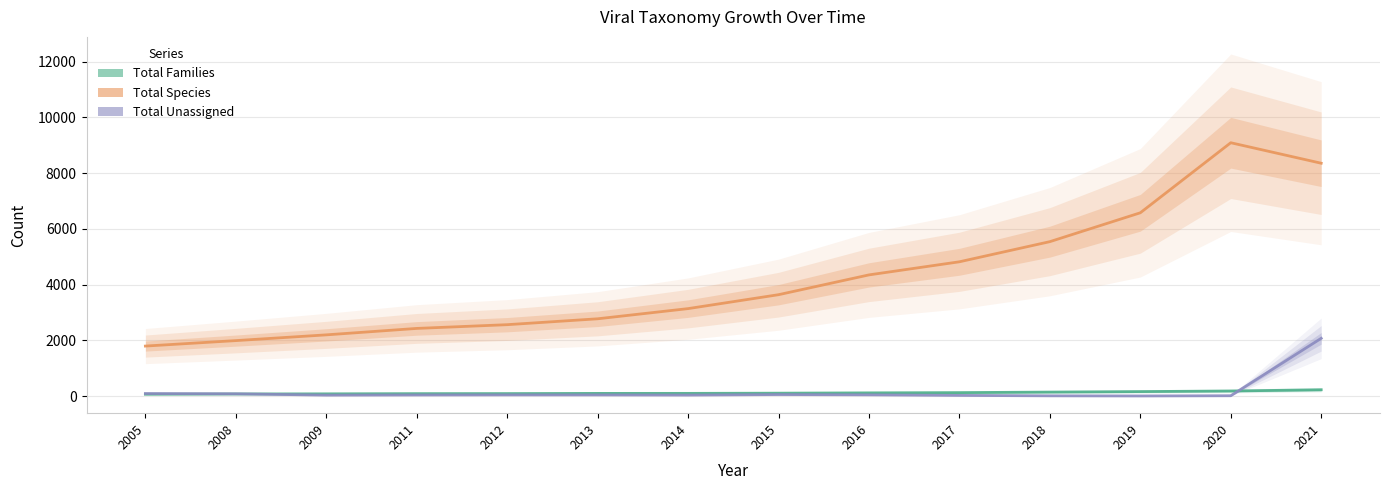

What is the total value across all series at 2021?

10667